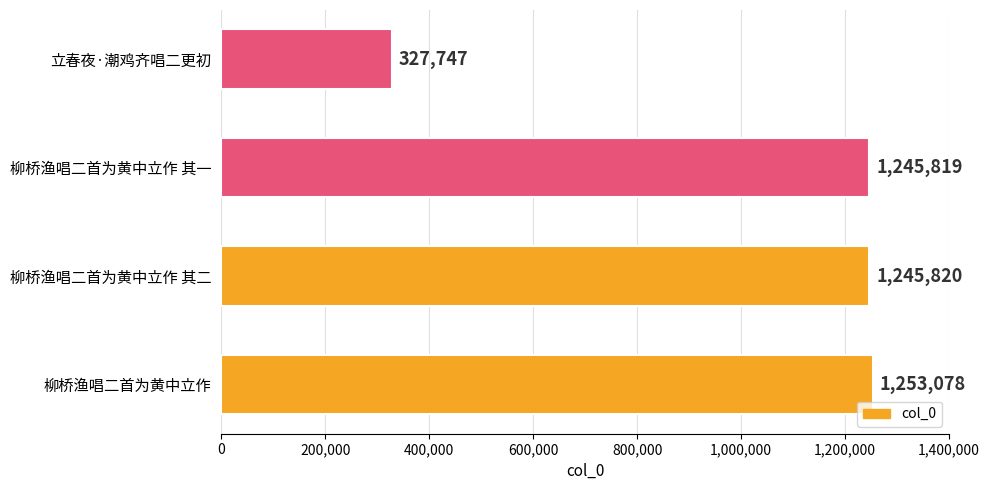

What is the sum of all values?

4072464